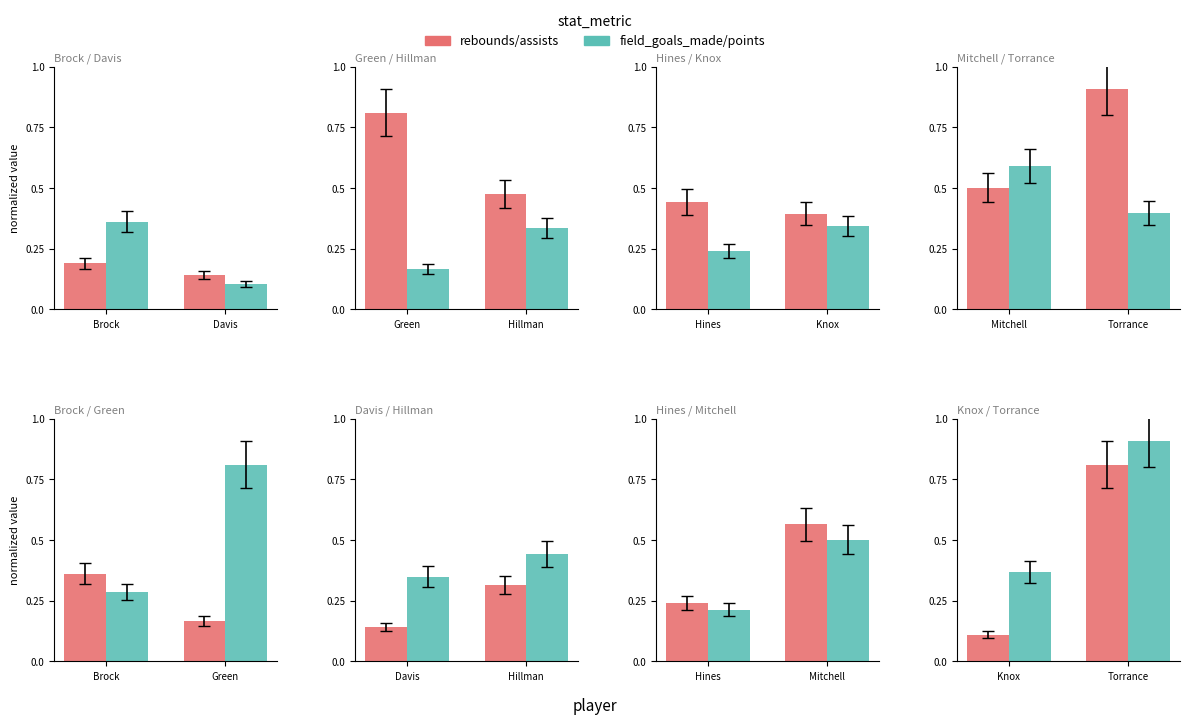

At how many categories does at least one series exceed 0?

2